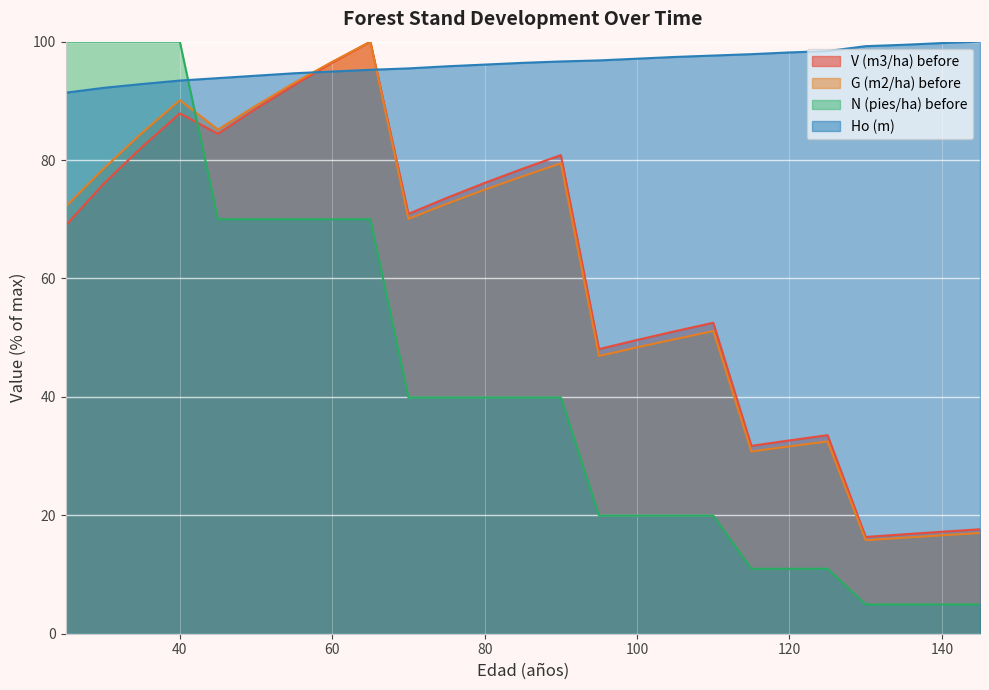

The G (m2/ha) before series shows 90.1 at 40. True or false?

True